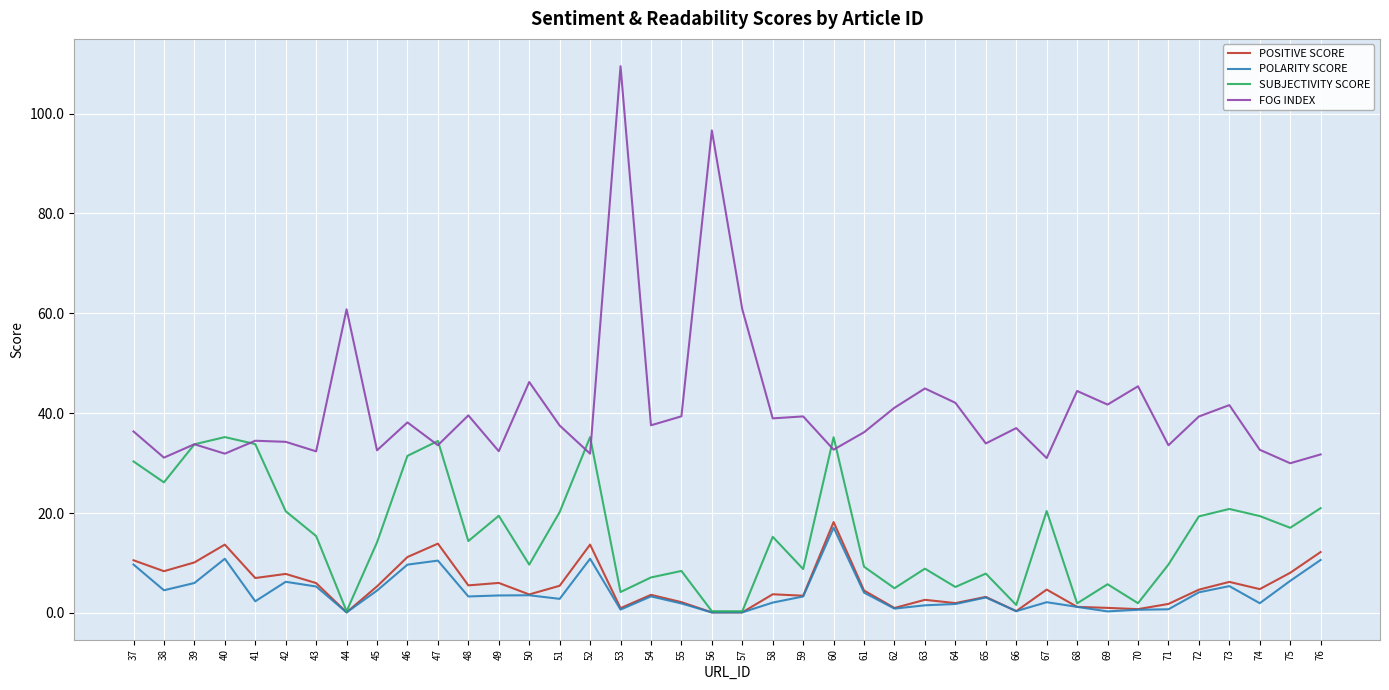

Is it true that FOG INDEX equals 26.2 at 73?

False